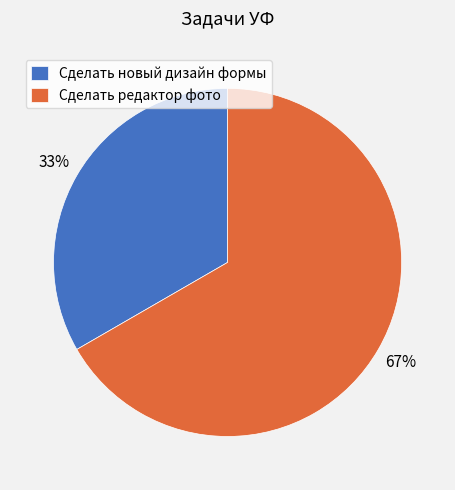

Count the number of slices in the pie.

2